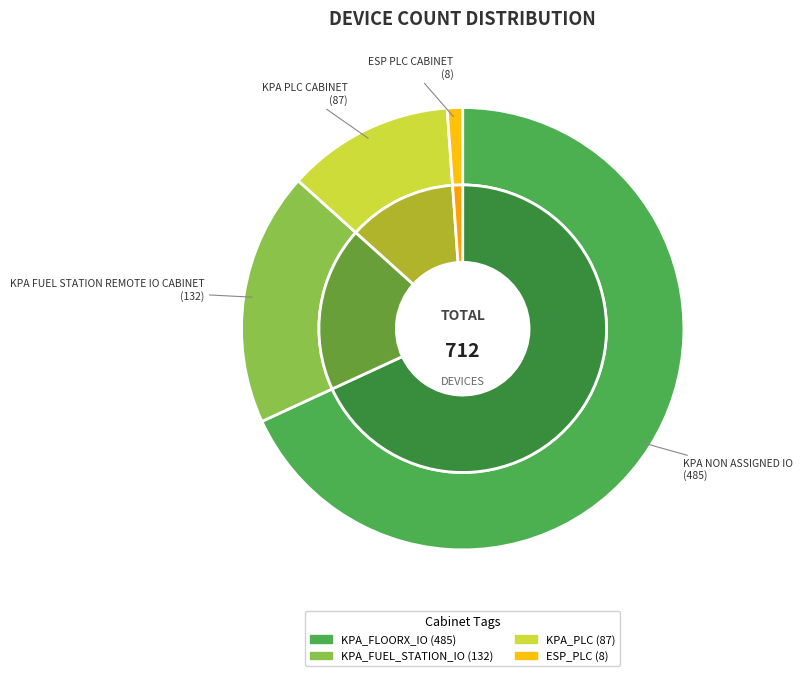

Is it true that KPA_FUEL_STATION_IO is 19% of the pie?

True